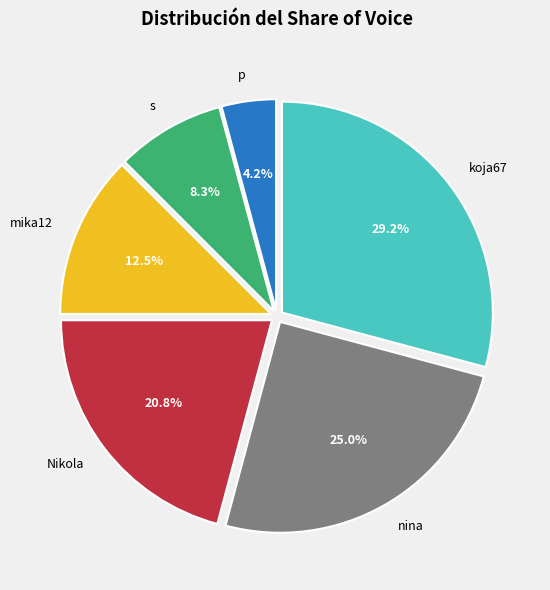

To the nearest percent, what is the difference between the largest and smallest slice percentages?

25%